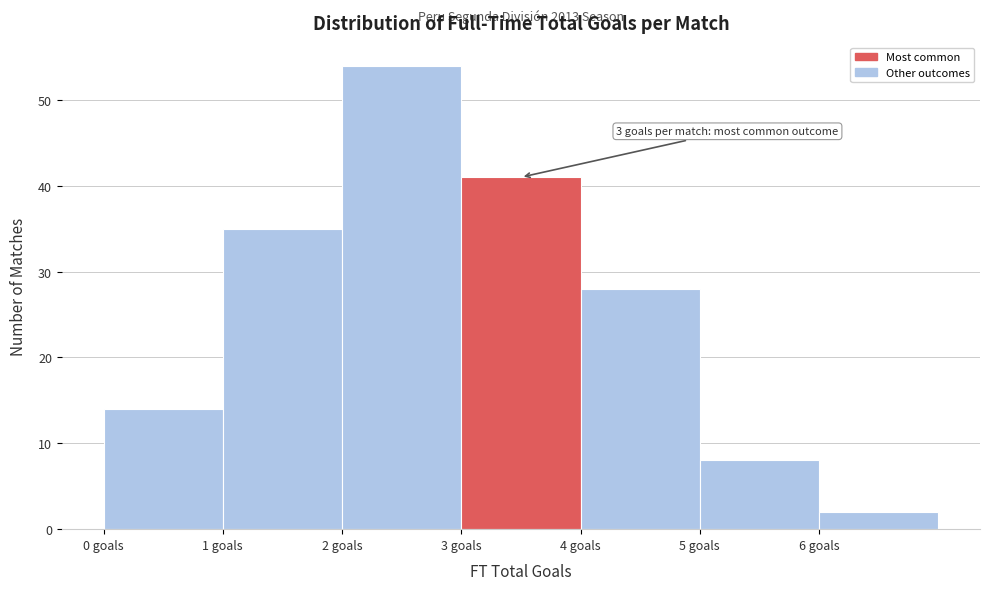

Over which range of the x-axis is the bar tallest?

2 to 3